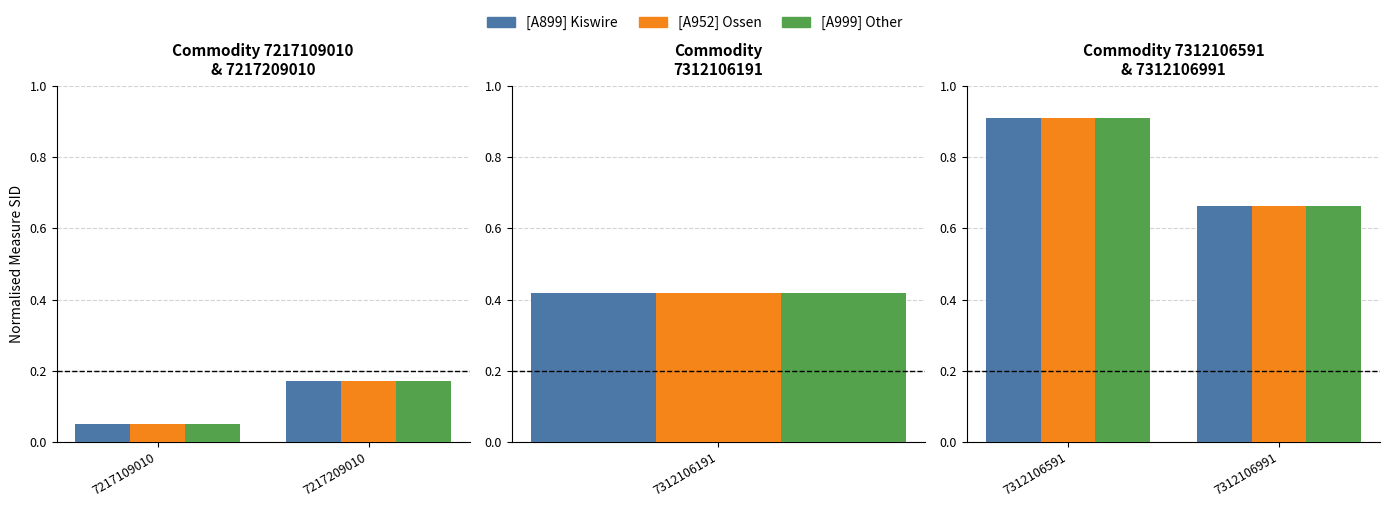

What is the value of the [A999] Other bar at the 2nd from the left?

0.2